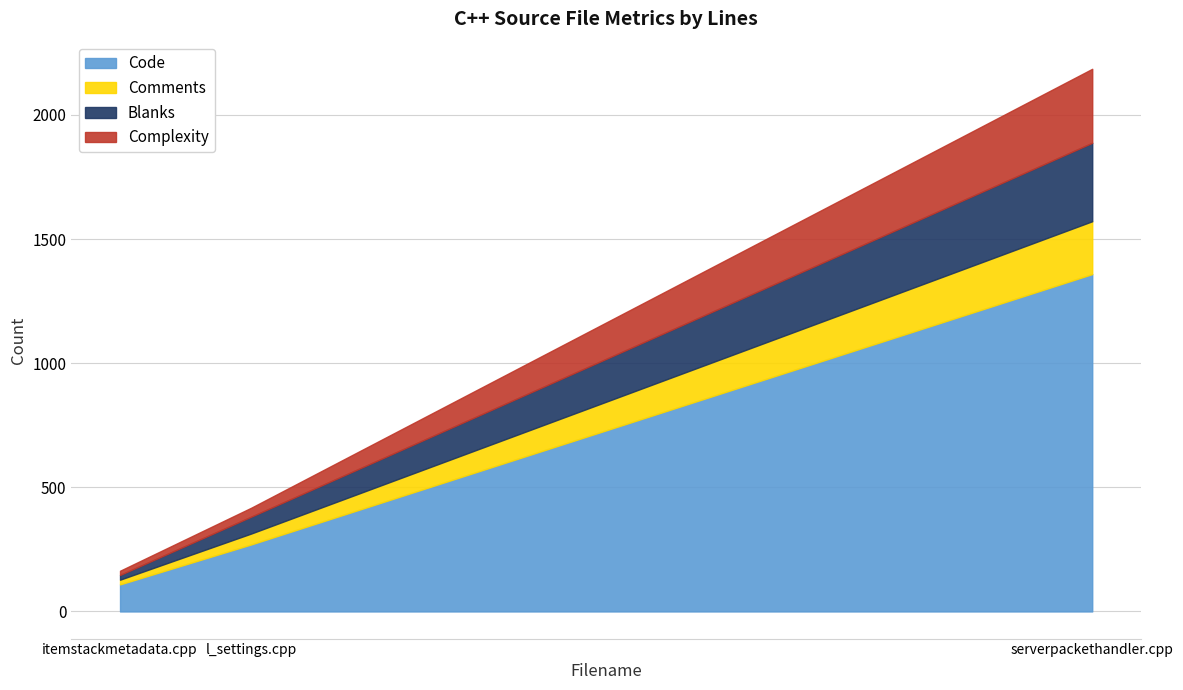

What are all the series names shown in the legend?

Code, Comments, Blanks, Complexity